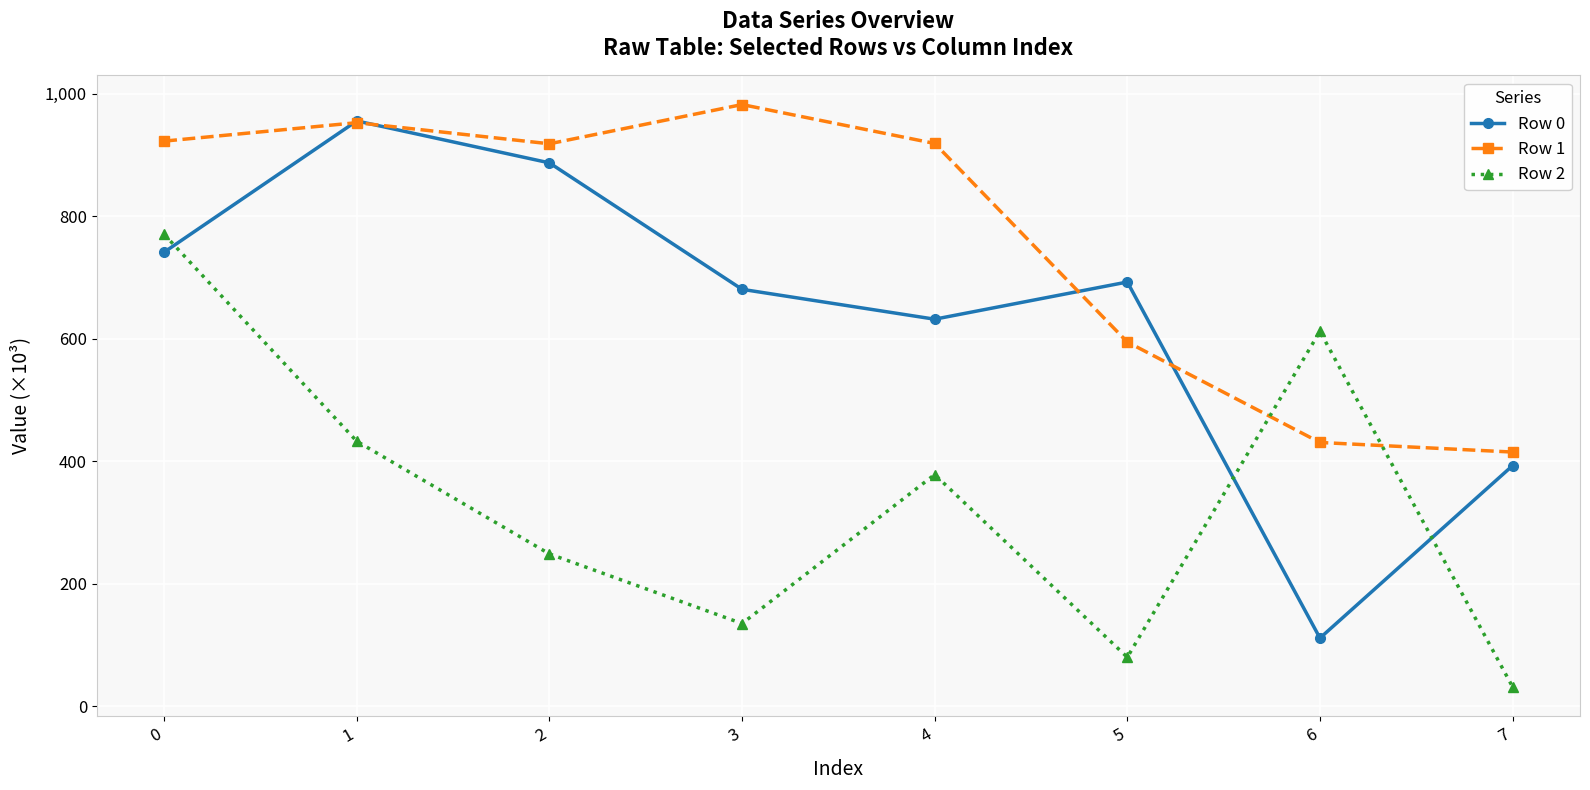

Rank the series at 0 from highest to lowest value.

Row 1, Row 2, Row 0